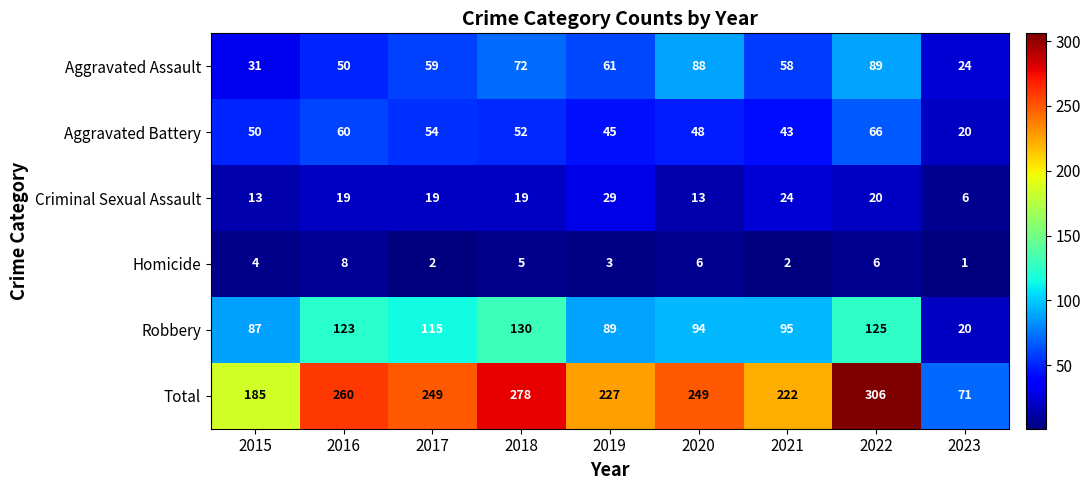

The Aggravated Battery series shows 18 at 2015. True or false?

False